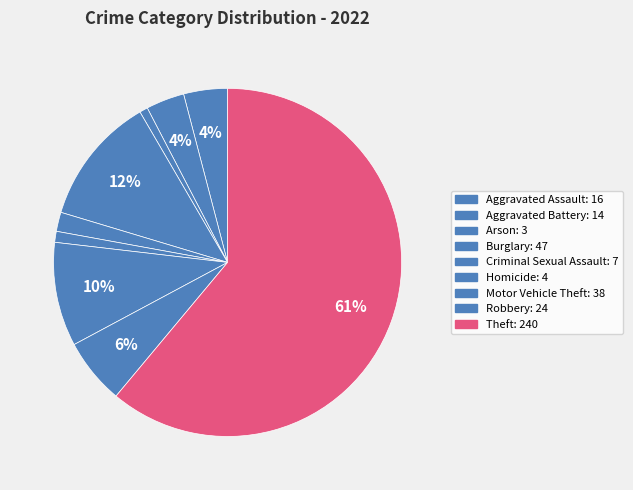

Count the number of slices in the pie.

9